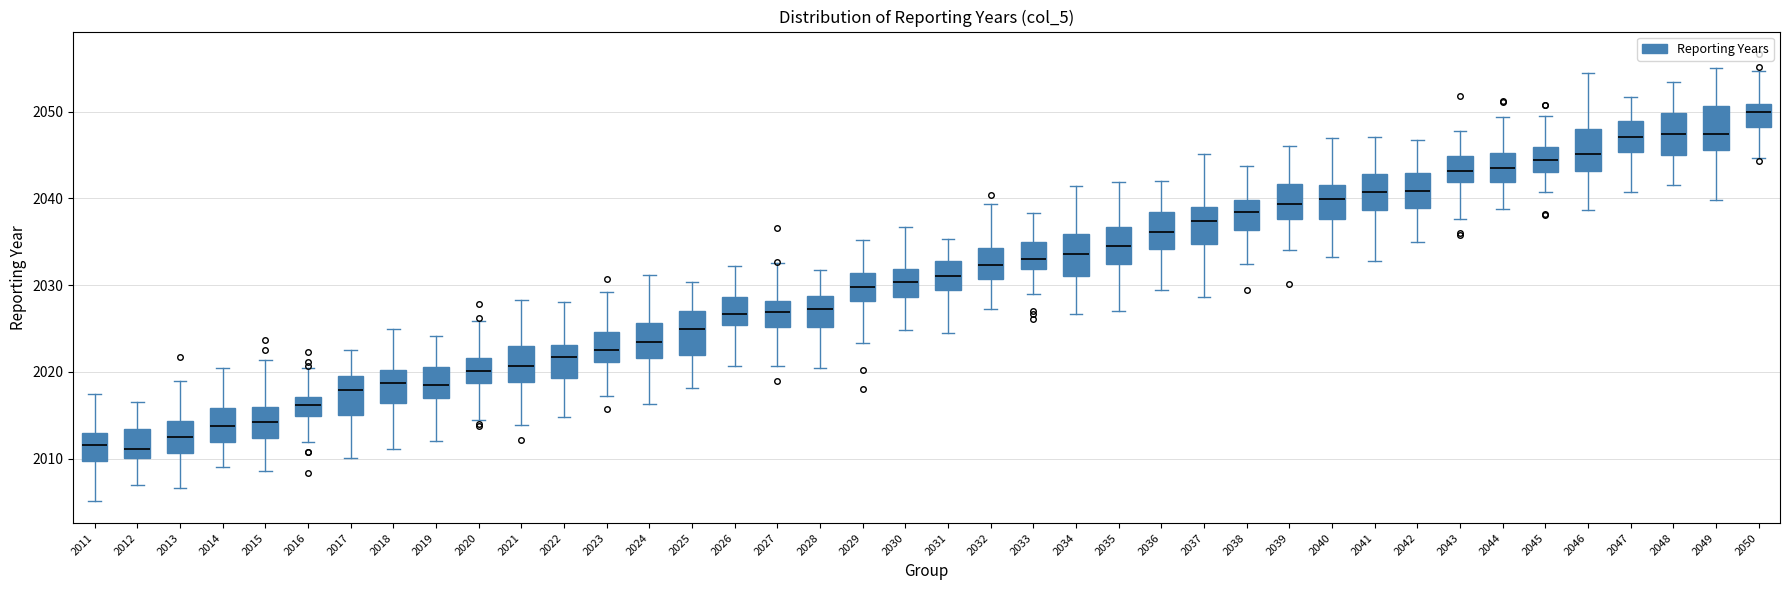

Reading left to right, read every box against the y-axis: the position of its median line, the range the box covers, and the ends of its whiskers. The values are not printed on the chart, so give them approximately, as read against the axis.

2011: median 2012, box 2010 to 2013, whiskers 2005 to 2017
2012: median 2011, box 2010 to 2013, whiskers 2007 to 2016
2013: median 2012, box 2011 to 2014, whiskers 2007 to 2019
2014: median 2014, box 2012 to 2016, whiskers 2009 to 2020
2015: median 2014, box 2012 to 2016, whiskers 2009 to 2021
2016: median 2016, box 2015 to 2017, whiskers 2012 to 2020
2017: median 2018, box 2015 to 2020, whiskers 2010 to 2022
2018: median 2019, box 2016 to 2020, whiskers 2011 to 2025
2019: median 2019, box 2017 to 2021, whiskers 2012 to 2024
2020: median 2020, box 2019 to 2022, whiskers 2015 to 2026
2021: median 2021, box 2019 to 2023, whiskers 2014 to 2028
2022: median 2022, box 2019 to 2023, whiskers 2015 to 2028
2023: median 2023, box 2021 to 2025, whiskers 2017 to 2029
2024: median 2023, box 2022 to 2026, whiskers 2016 to 2031
2025: median 2025, box 2022 to 2027, whiskers 2018 to 2030
2026: median 2027, box 2025 to 2029, whiskers 2021 to 2032
2027: median 2027, box 2025 to 2028, whiskers 2021 to 2033
2028: median 2027, box 2025 to 2029, whiskers 2020 to 2032
2029: median 2030, box 2028 to 2031, whiskers 2023 to 2035
2030: median 2030, box 2029 to 2032, whiskers 2025 to 2037
2031: median 2031, box 2029 to 2033, whiskers 2024 to 2035
2032: median 2032, box 2031 to 2034, whiskers 2027 to 2039
2033: median 2033, box 2032 to 2035, whiskers 2029 to 2038
2034: median 2034, box 2031 to 2036, whiskers 2027 to 2041
2035: median 2034, box 2032 to 2037, whiskers 2027 to 2042
2036: median 2036, box 2034 to 2038, whiskers 2029 to 2042
2037: median 2037, box 2035 to 2039, whiskers 2029 to 2045
2038: median 2038, box 2036 to 2040, whiskers 2032 to 2044
2039: median 2039, box 2038 to 2042, whiskers 2034 to 2046
2040: median 2040, box 2038 to 2041, whiskers 2033 to 2047
2041: median 2041, box 2039 to 2043, whiskers 2033 to 2047
2042: median 2041, box 2039 to 2043, whiskers 2035 to 2047
2043: median 2043, box 2042 to 2045, whiskers 2038 to 2048
2044: median 2043, box 2042 to 2045, whiskers 2039 to 2049
2045: median 2044, box 2043 to 2046, whiskers 2041 to 2049
2046: median 2045, box 2043 to 2048, whiskers 2039 to 2054
2047: median 2047, box 2045 to 2049, whiskers 2041 to 2052
2048: median 2047, box 2045 to 2050, whiskers 2042 to 2053
2049: median 2047, box 2046 to 2051, whiskers 2040 to 2055
2050: median 2050, box 2048 to 2051, whiskers 2045 to 2055